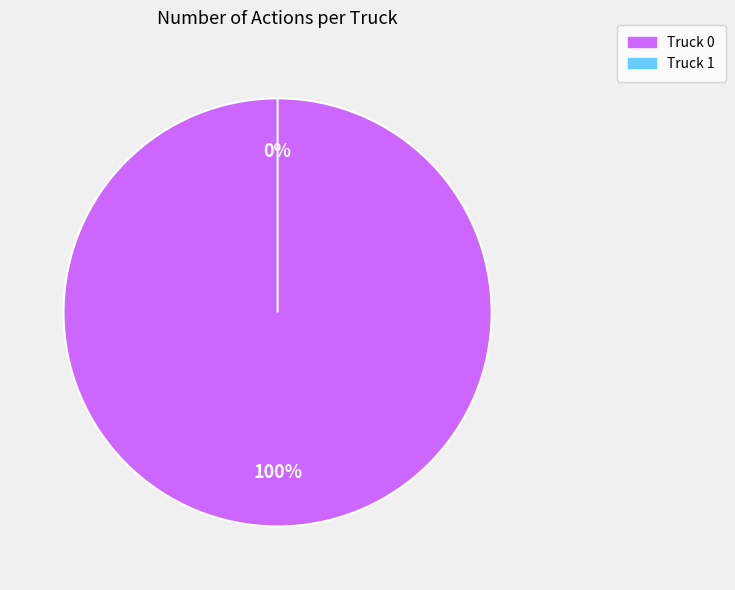

What percentage is the Truck 0 slice, to the nearest percent?

100%